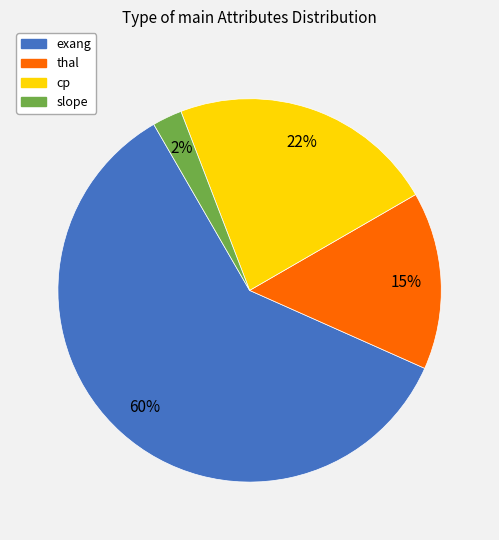

Which slice is the largest?

exang